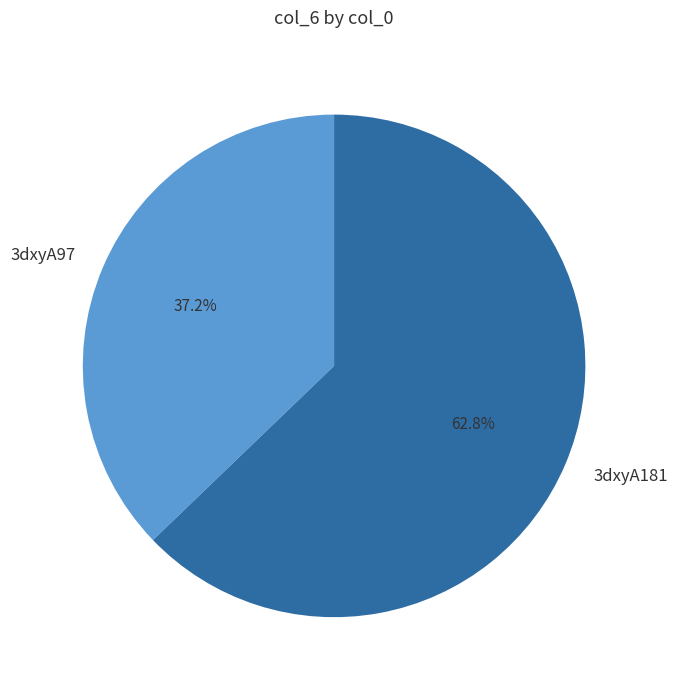

What is the majority slice?

3dxyA181